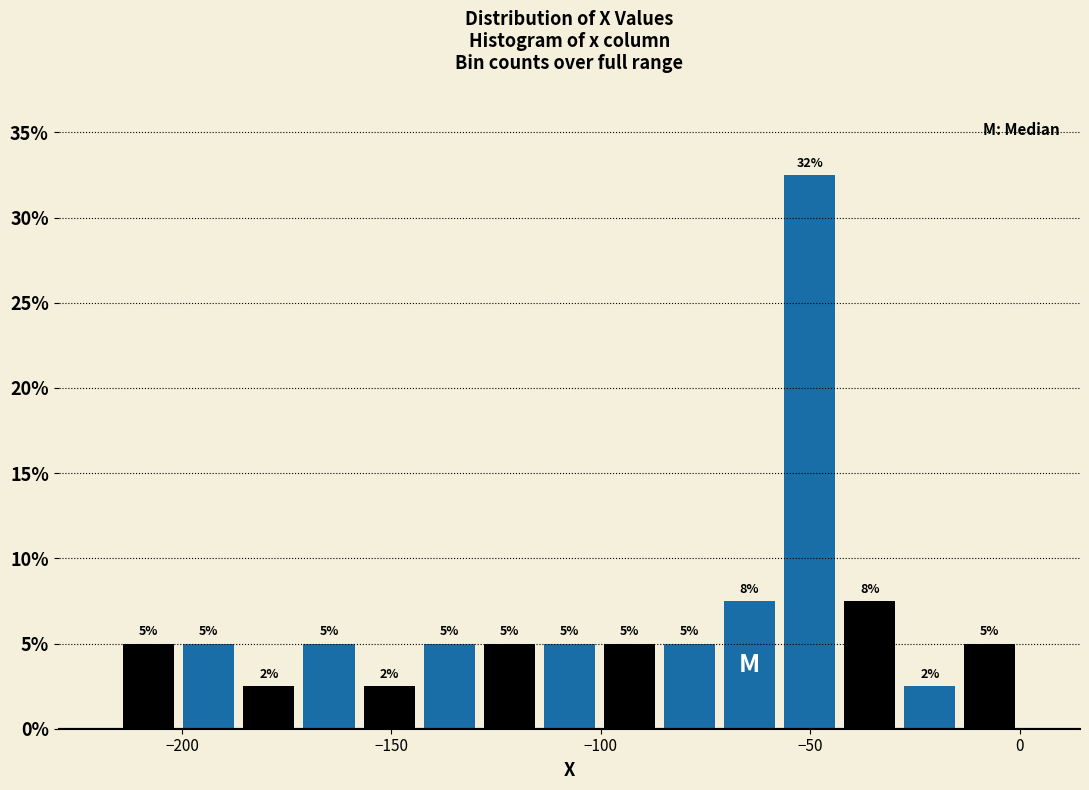

Read against the x-axis, roughly where is the centre of the tallest bar?

-50